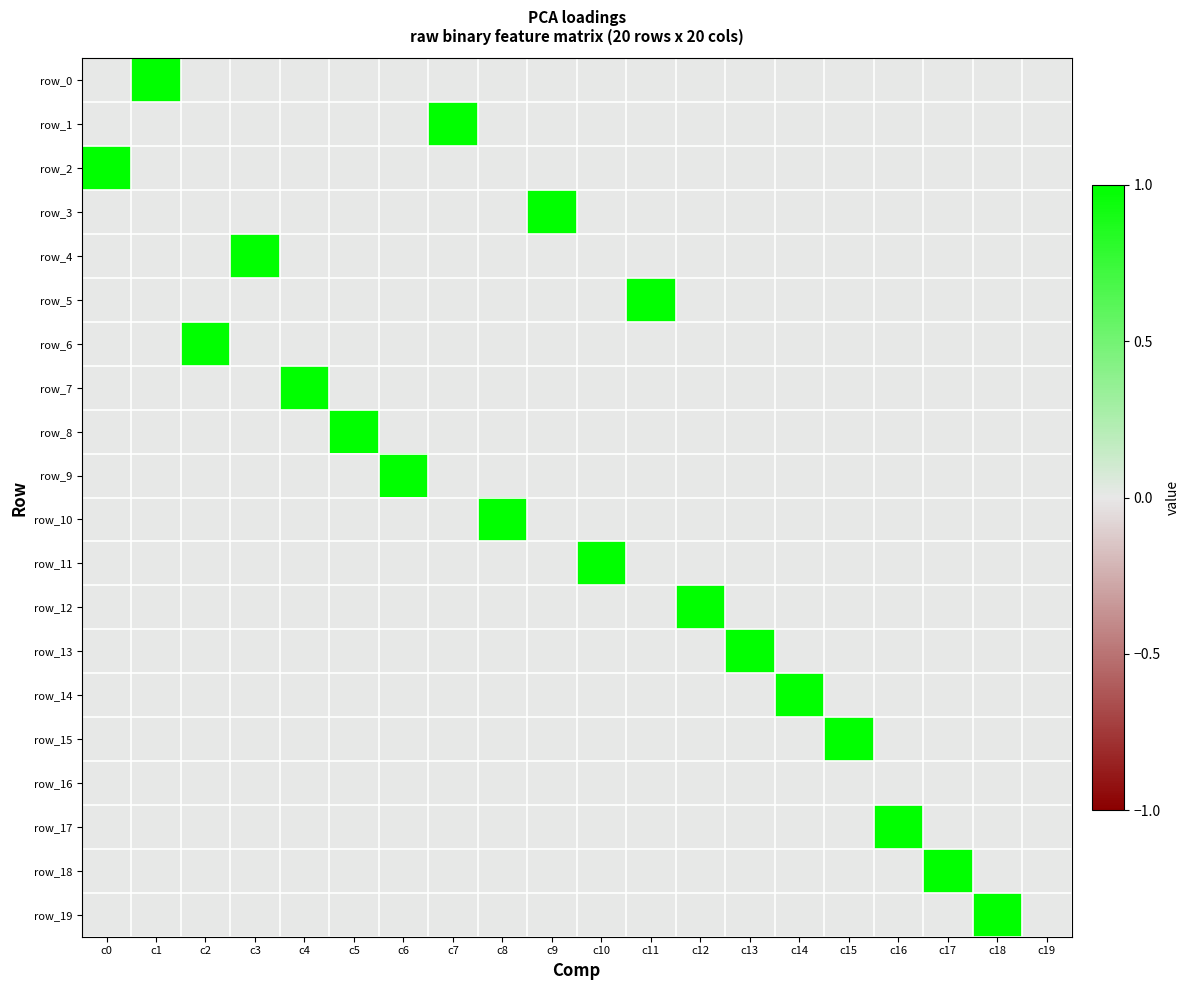

At how many categories does at least one series exceed 0?

19